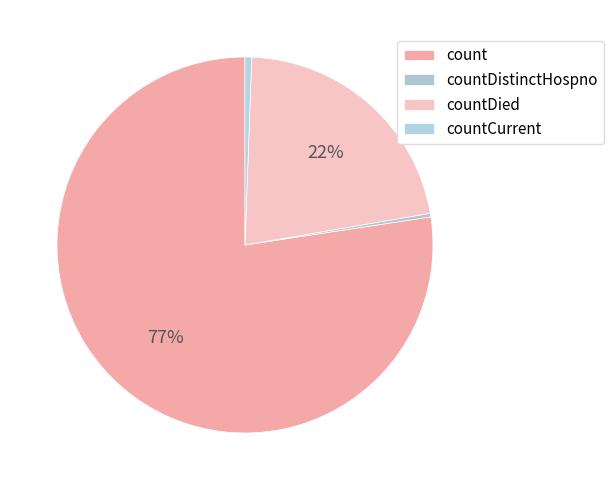

Which category has the biggest portion of the pie?

count